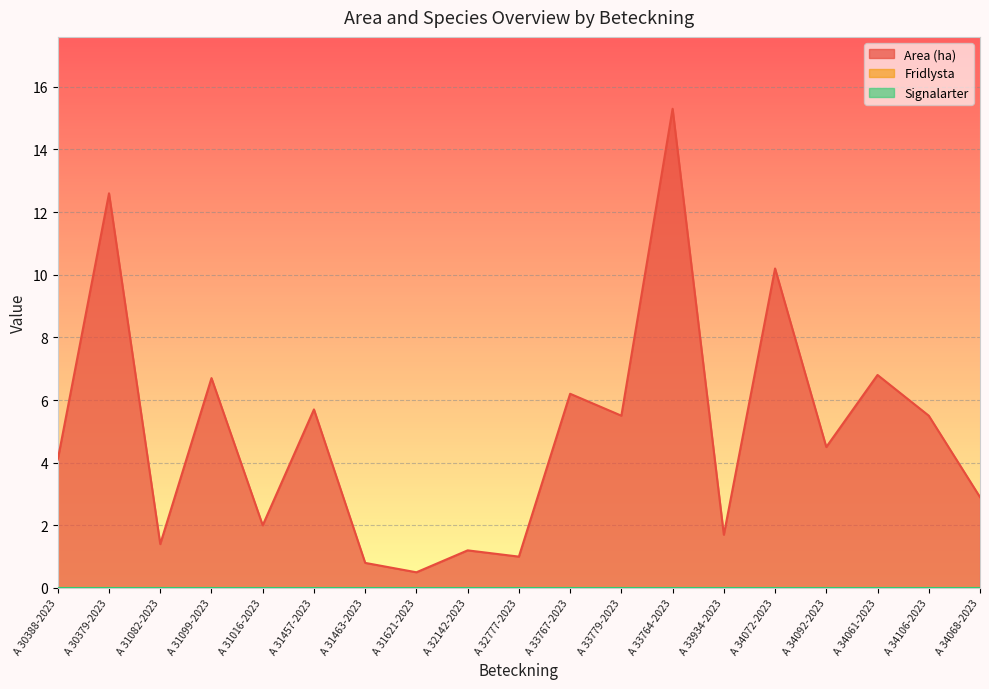

What is the value of the Area (ha) point at the 19th from the left?

2.9